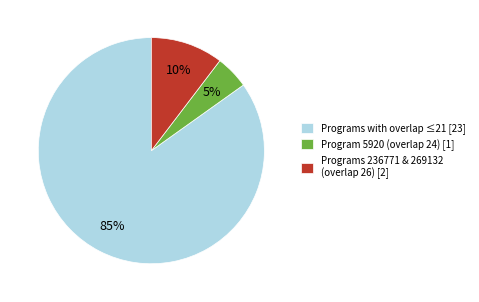

Is there any slice that represents more than half of the pie?

Yes